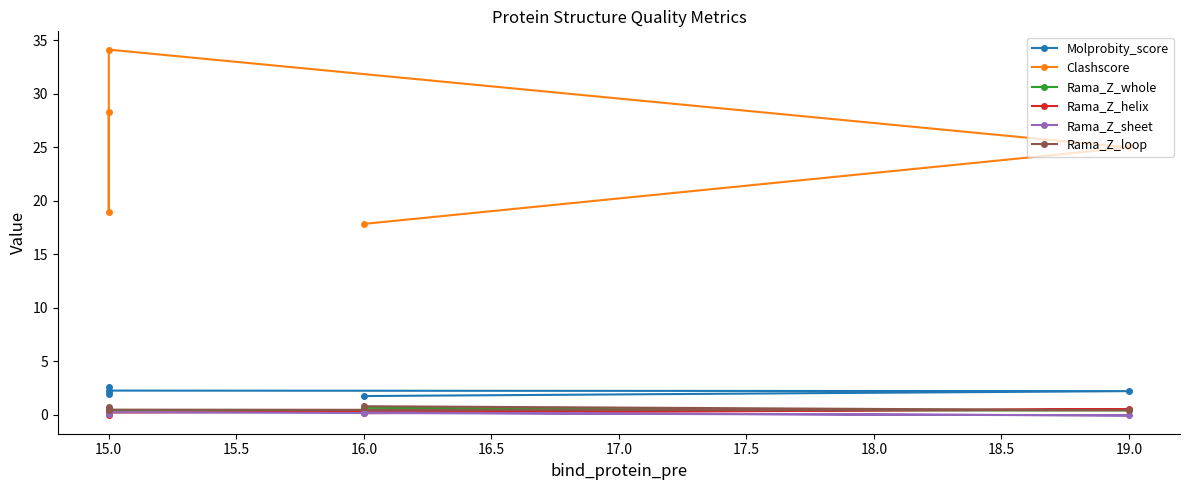

True or false: Rama_Z_loop and Molprobity_score intersect in this chart.

False